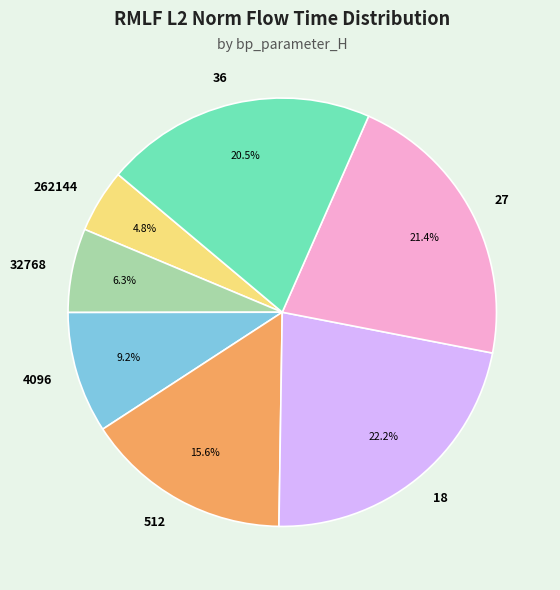

The 4096 slice represents 9% of the pie. True or false?

True